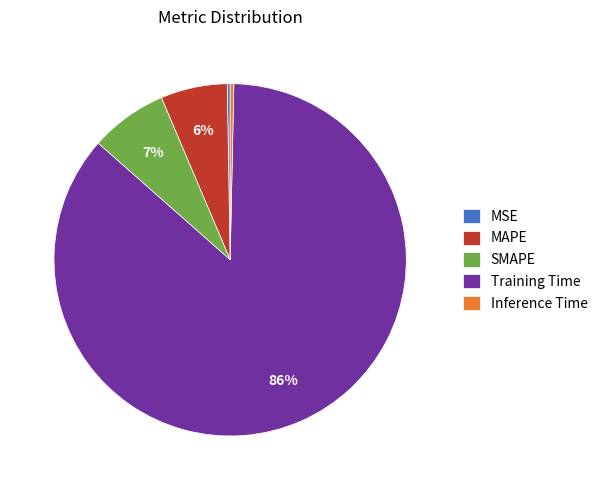

What is the largest slice in the pie chart?

Training Time